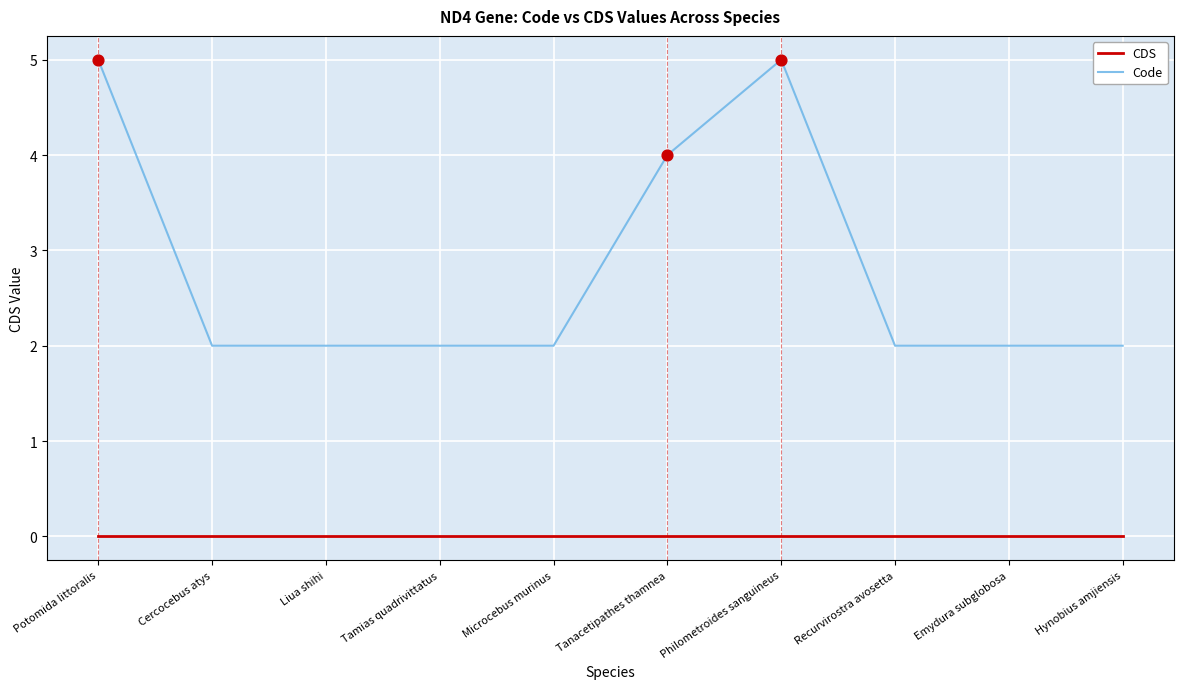

Which series has the largest range (max minus min)?

Code